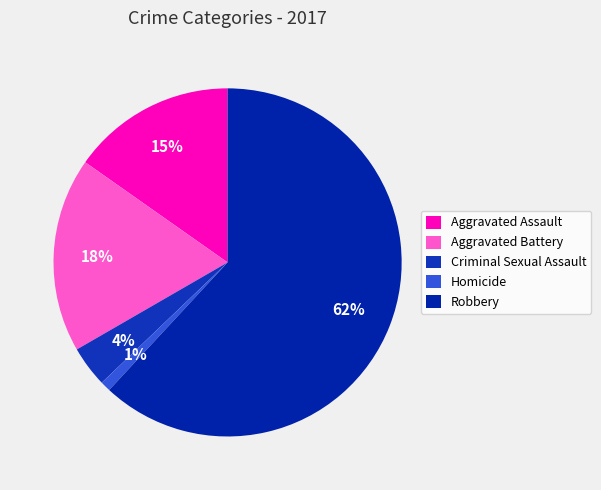

Between Aggravated Assault and Criminal Sexual Assault, which is larger?

Aggravated Assault